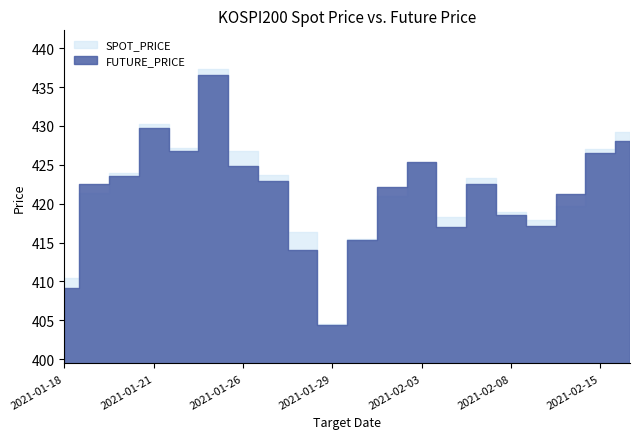

What value does the FUTURE_PRICE series have at 2021-02-15?

426.6